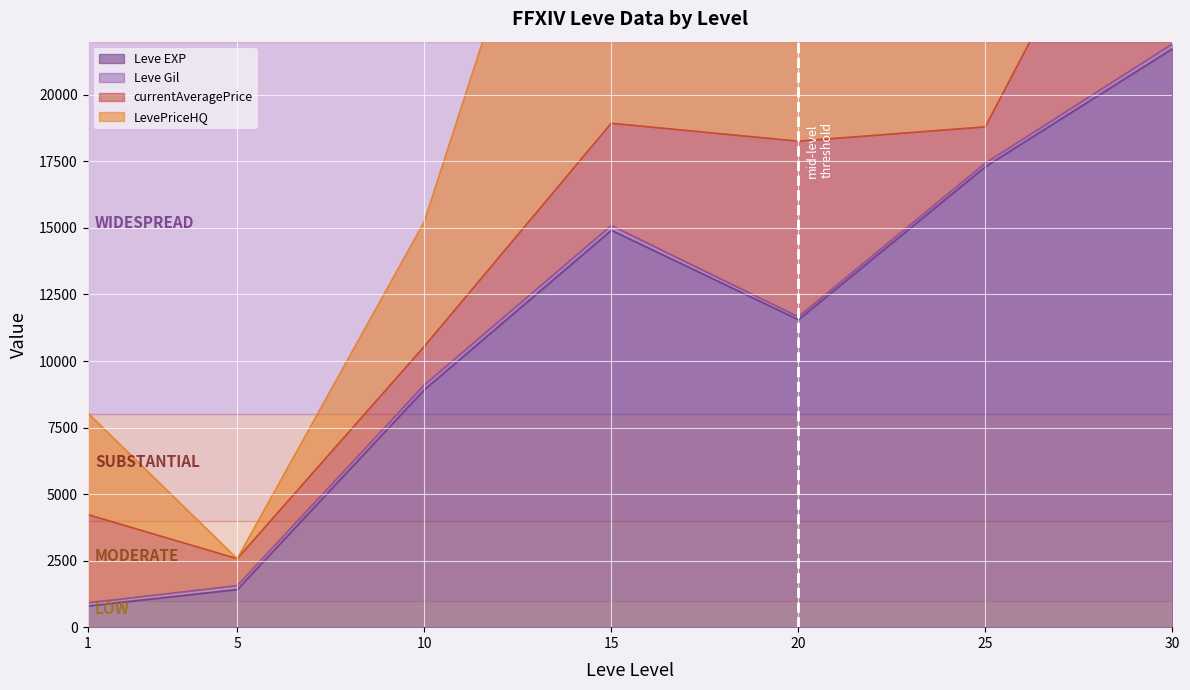

What is the value of the Leve Gil point at the 7th from the left?

175.0